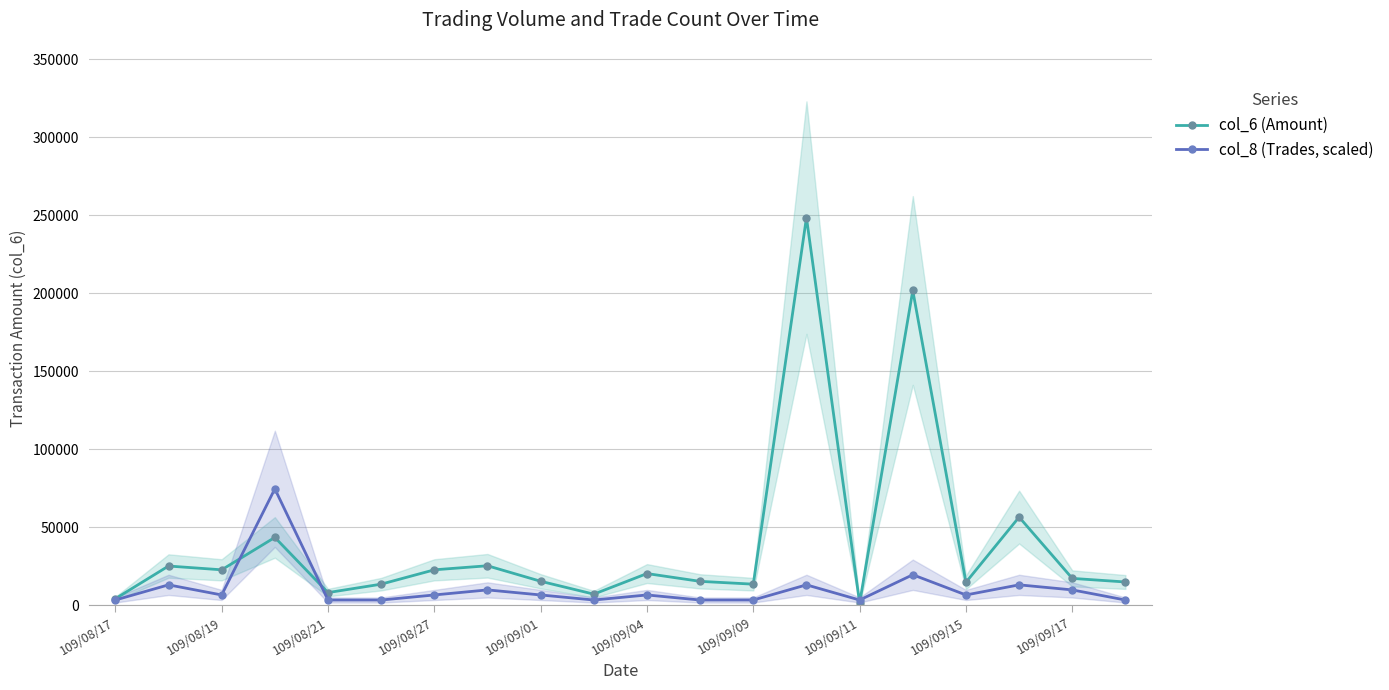

The value of col_6 (Amount) at 109/08/21 is 8000. True or false?

True